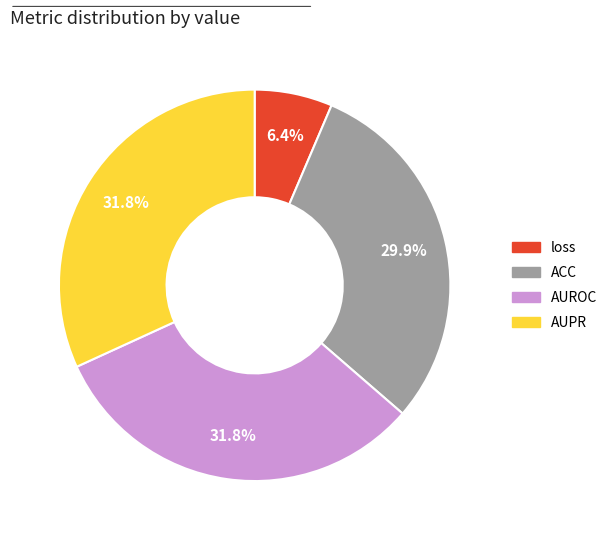

How much of the chart is everything except loss?

93.6%